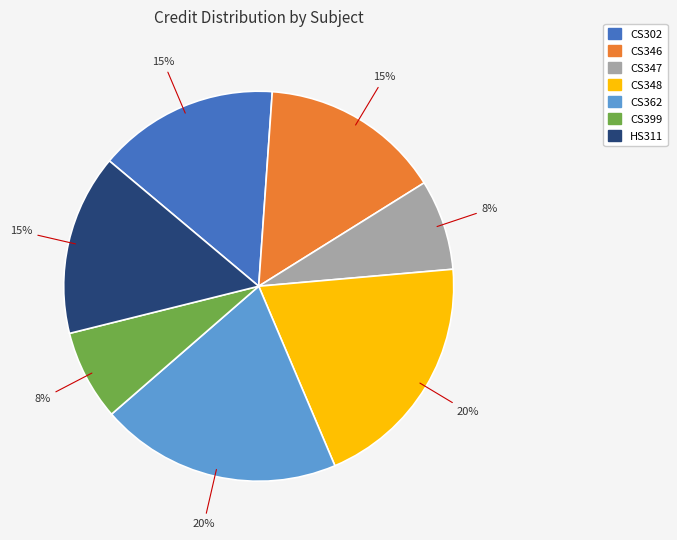

Is it true that CS347 is 1% of the pie?

False